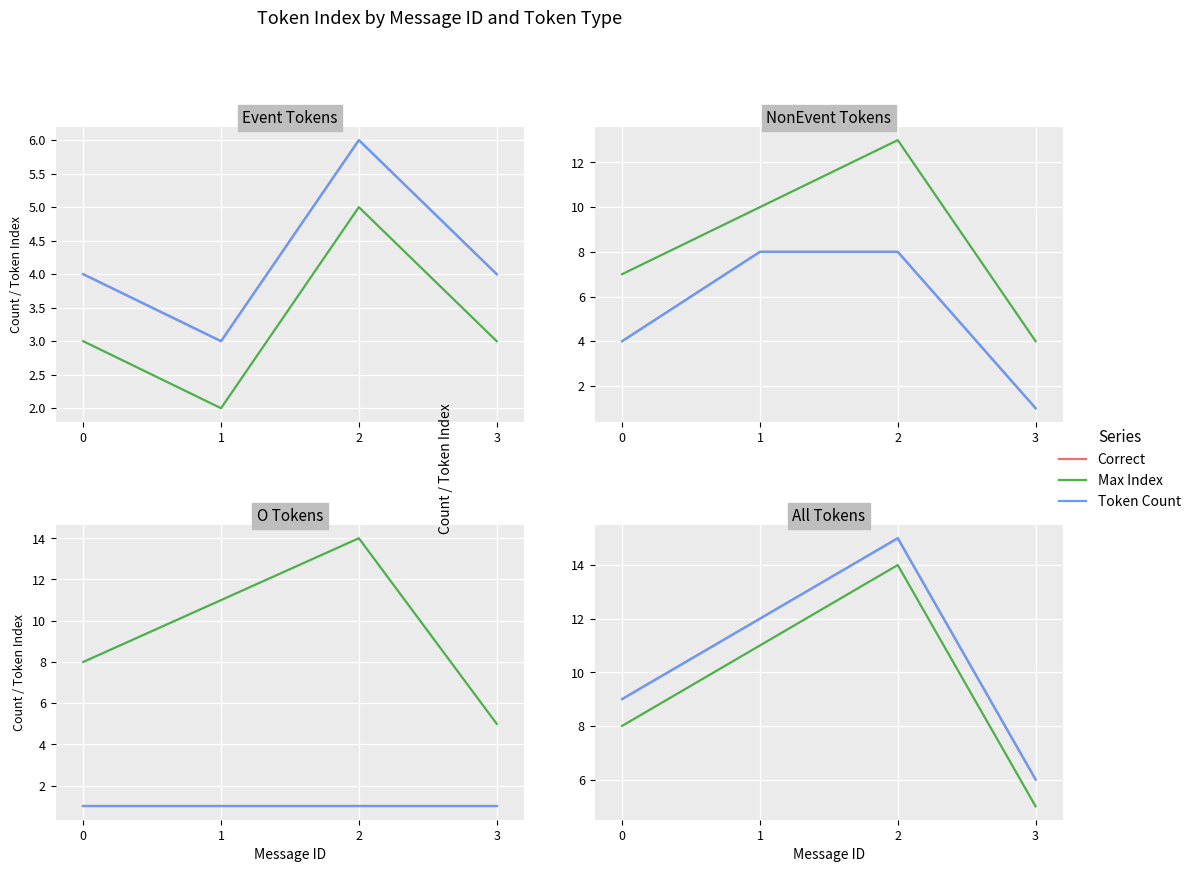

Where does the Max Index series first go above 11?

2